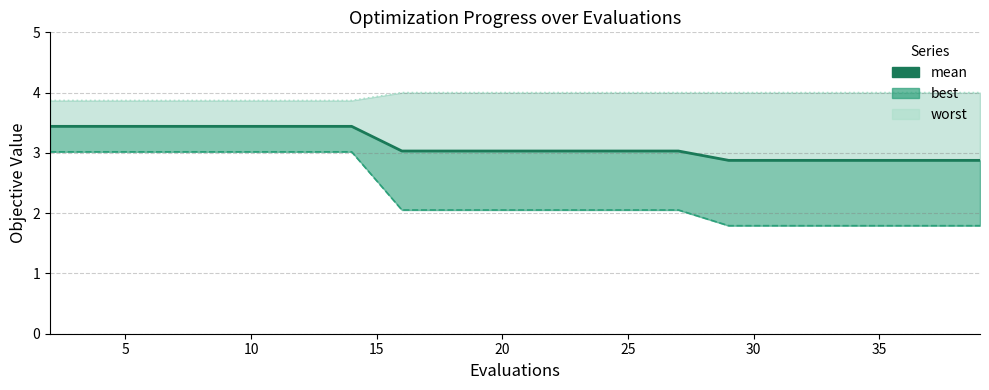

What is the value of the worst point at the 12th from the left?

4.0